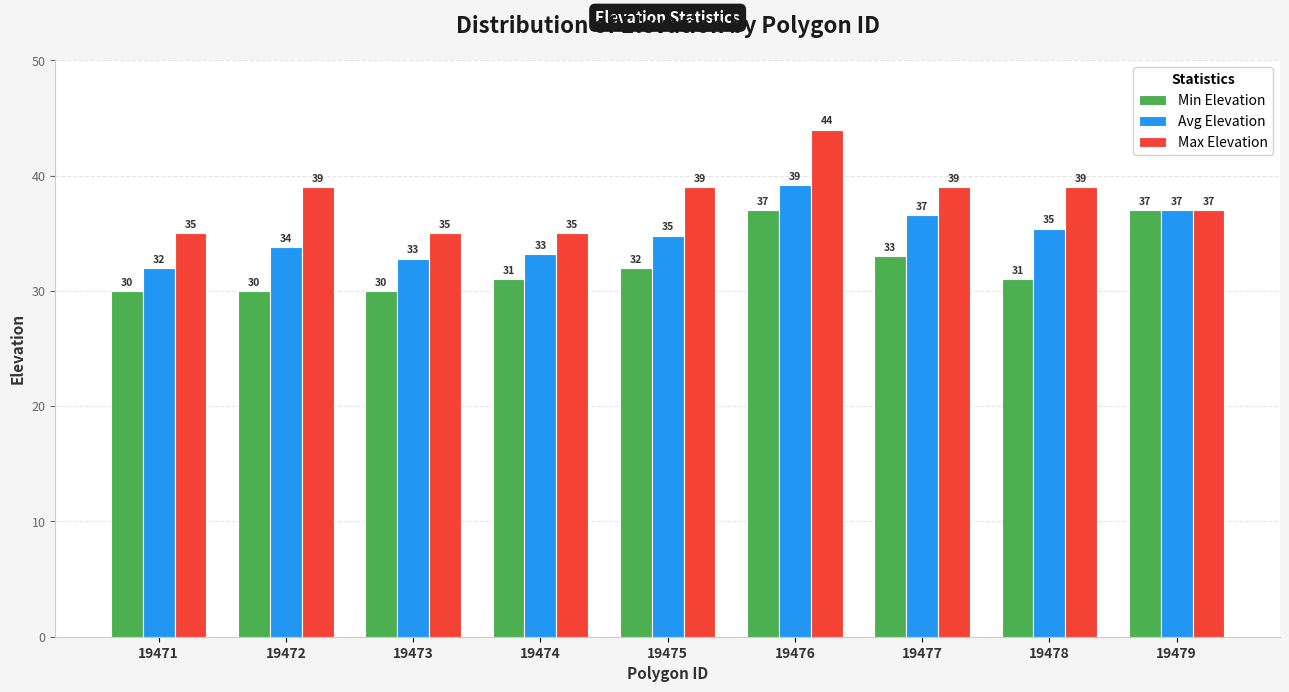

What is the maximum value shown in the chart?

44.0